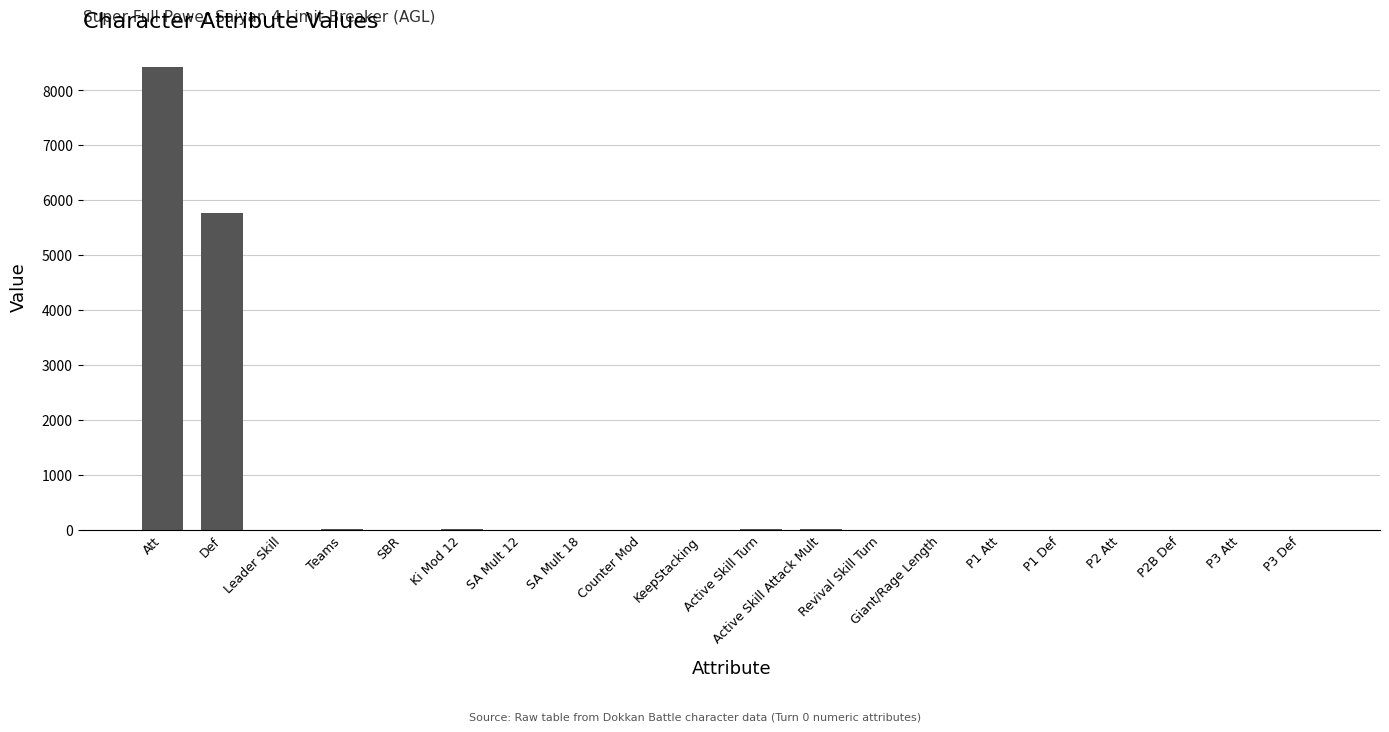

Read the value at Att.

8427.0